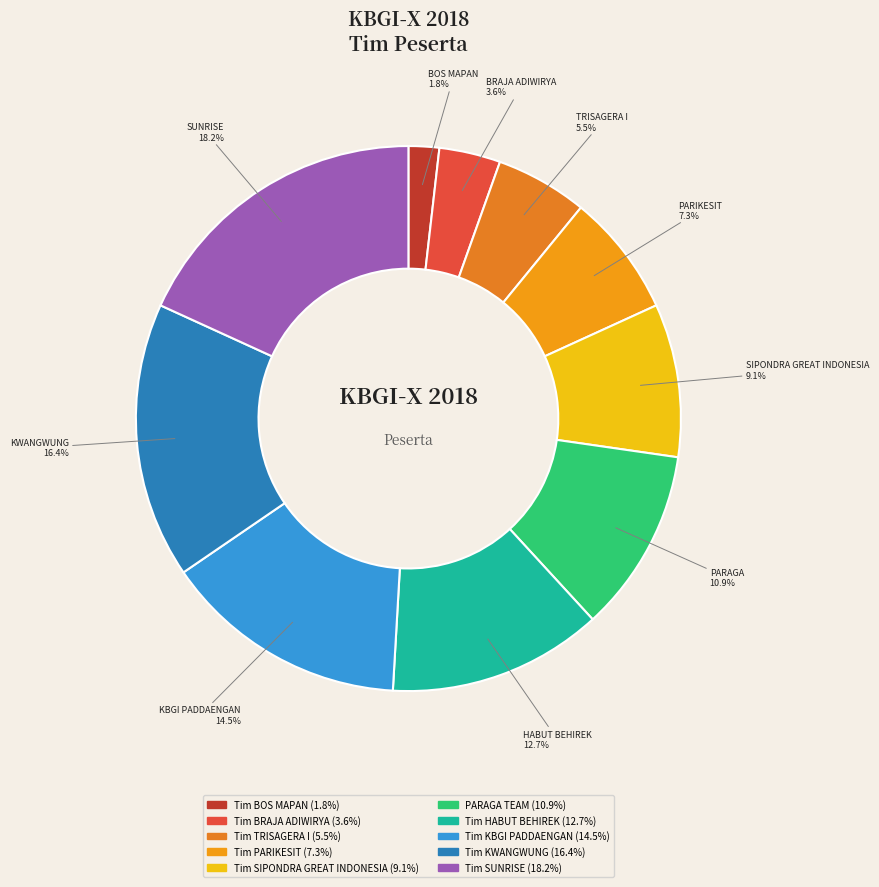

Which category has the smallest portion of the pie?

Tim BOS MAPAN